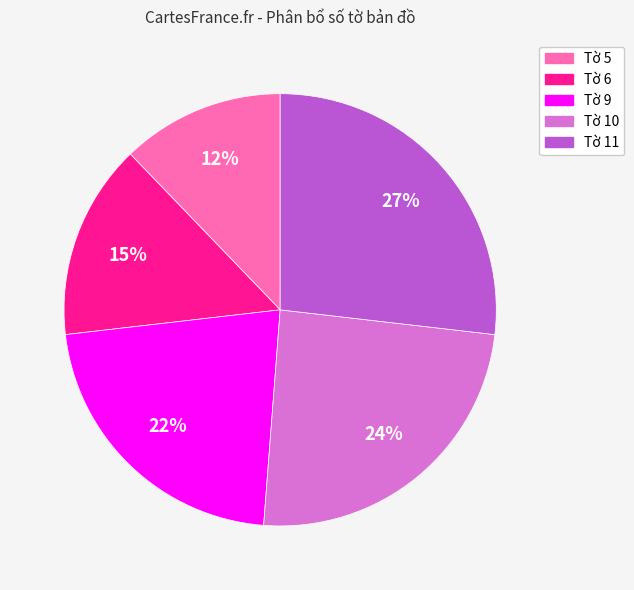

Is the sum of Tờ 5 and Tờ 9 greater than half?

No